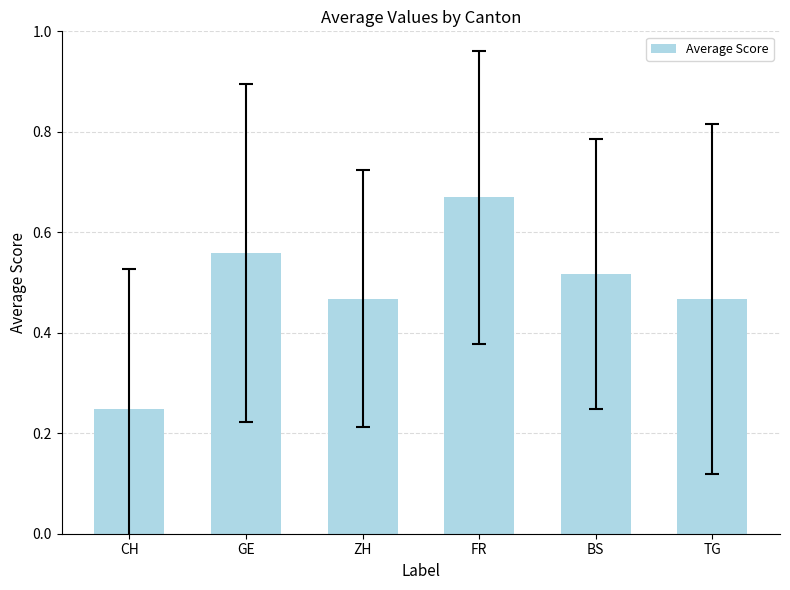

What is the label of the 6th bar from the left?

TG